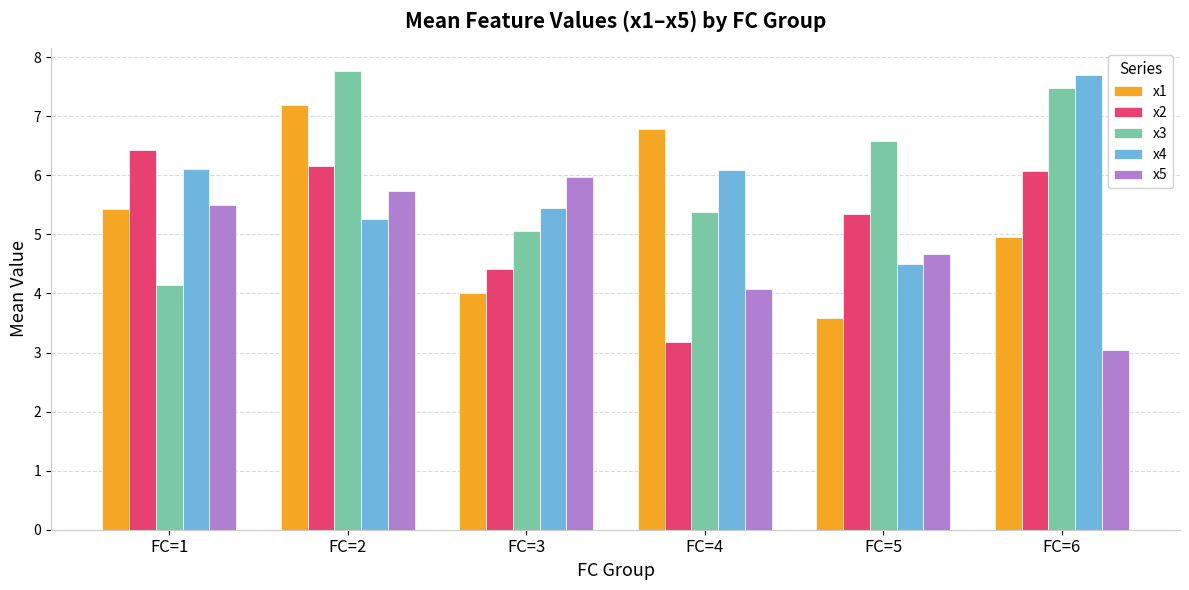

Reading left to right, list all the values displayed in this chart.

x1: FC=1=5.4	FC=2=7.2	FC=3=4.0	FC=4=6.8	FC=5=3.6	FC=6=5.0
x2: FC=1=6.4	FC=2=6.2	FC=3=4.4	FC=4=3.2	FC=5=5.3	FC=6=6.1
x3: FC=1=4.1	FC=2=7.8	FC=3=5.1	FC=4=5.4	FC=5=6.6	FC=6=7.5
x4: FC=1=6.1	FC=2=5.3	FC=3=5.4	FC=4=6.1	FC=5=4.5	FC=6=7.7
x5: FC=1=5.5	FC=2=5.7	FC=3=6.0	FC=4=4.1	FC=5=4.7	FC=6=3.0